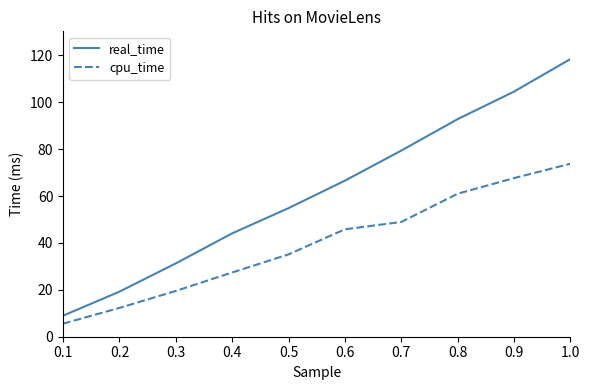

What position from the left is 0.7?

7